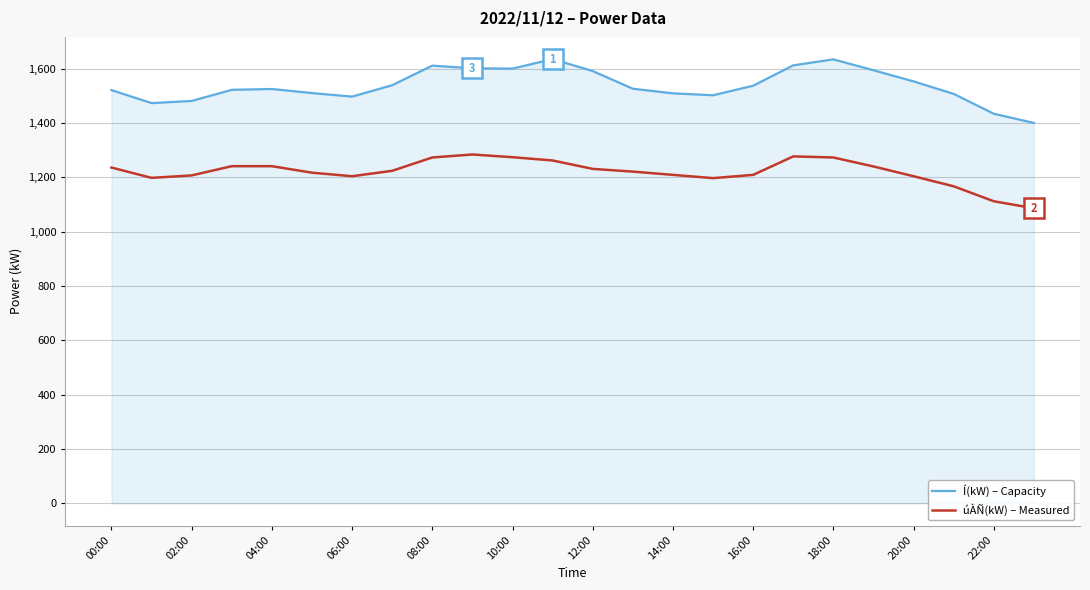

In Í(kW) – Capacity, how many points are higher than both neighbors (excluding endpoints)?

4